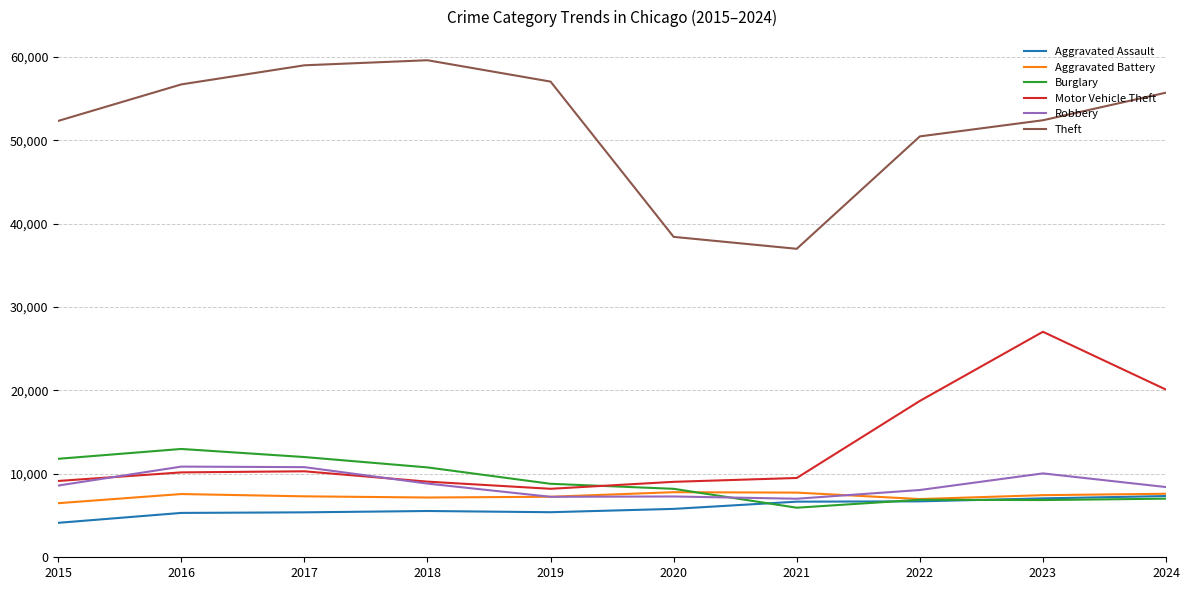

Is it true that Robbery equals 3922 at 2024?

False